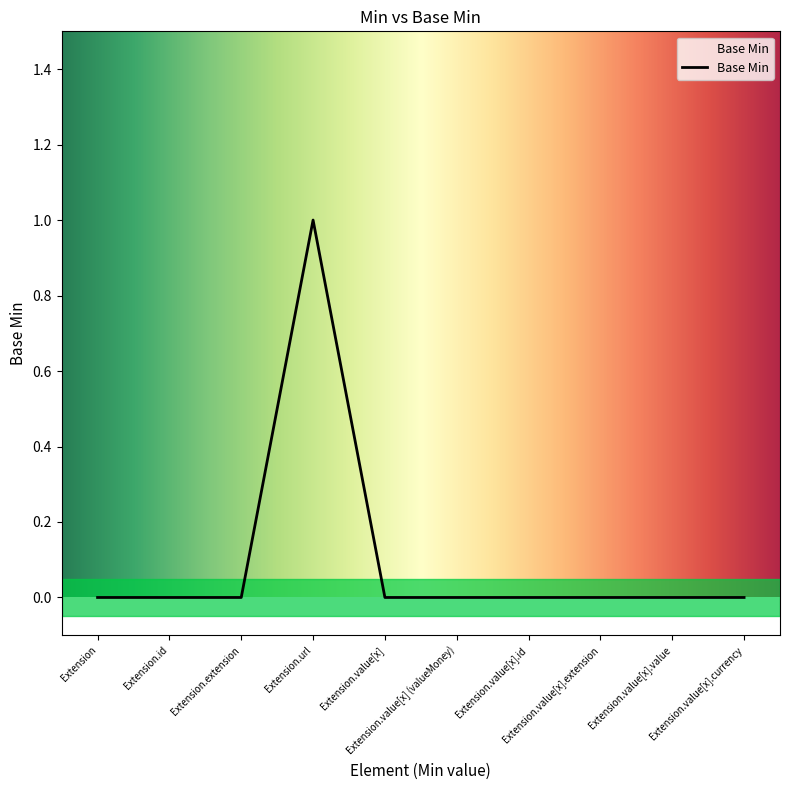

What is the greatest value displayed?

1